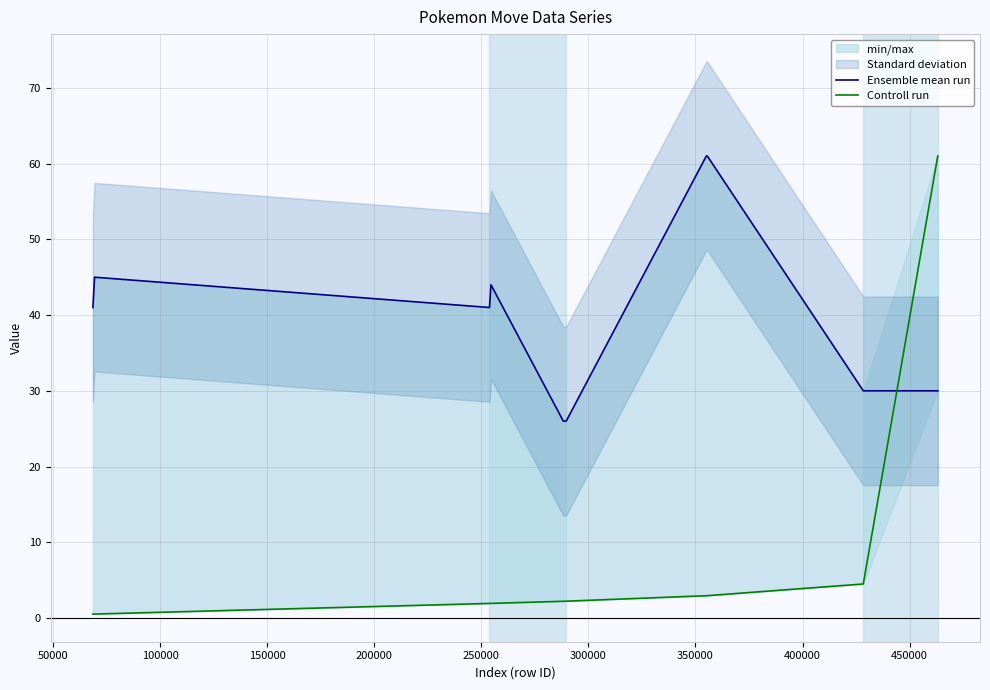

What is the sum of all Controll run values?

82.9